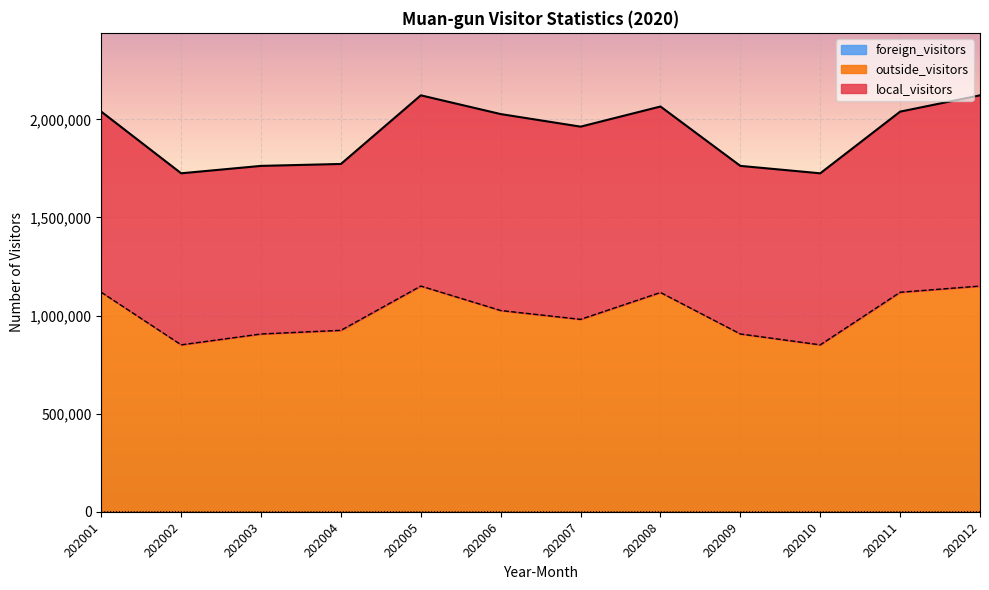

At which label does foreign_visitors first exceed 365?

202001